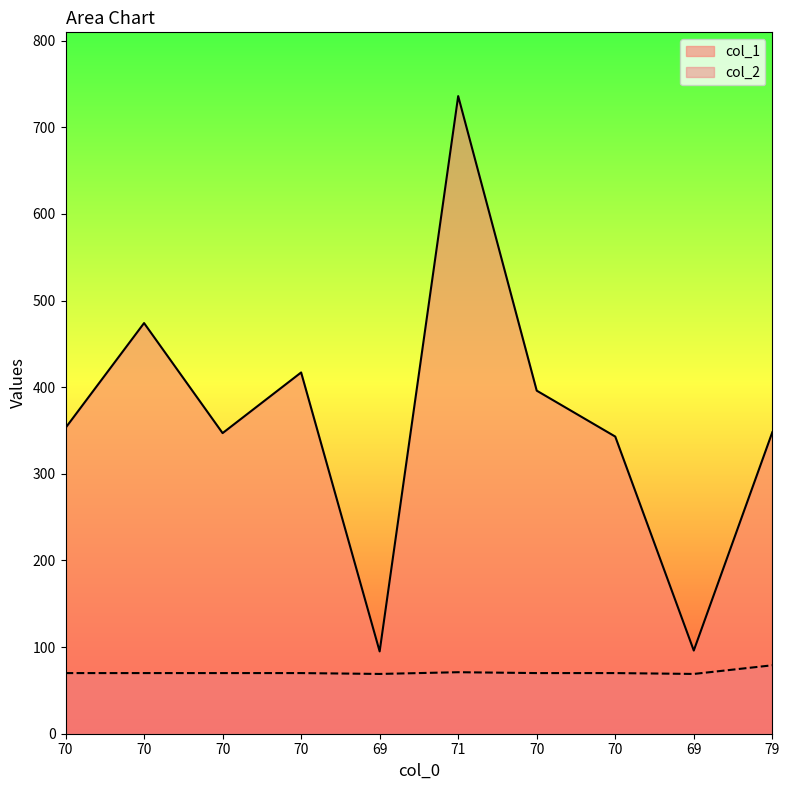

Is it true that col_1 equals 64 at 69?

False